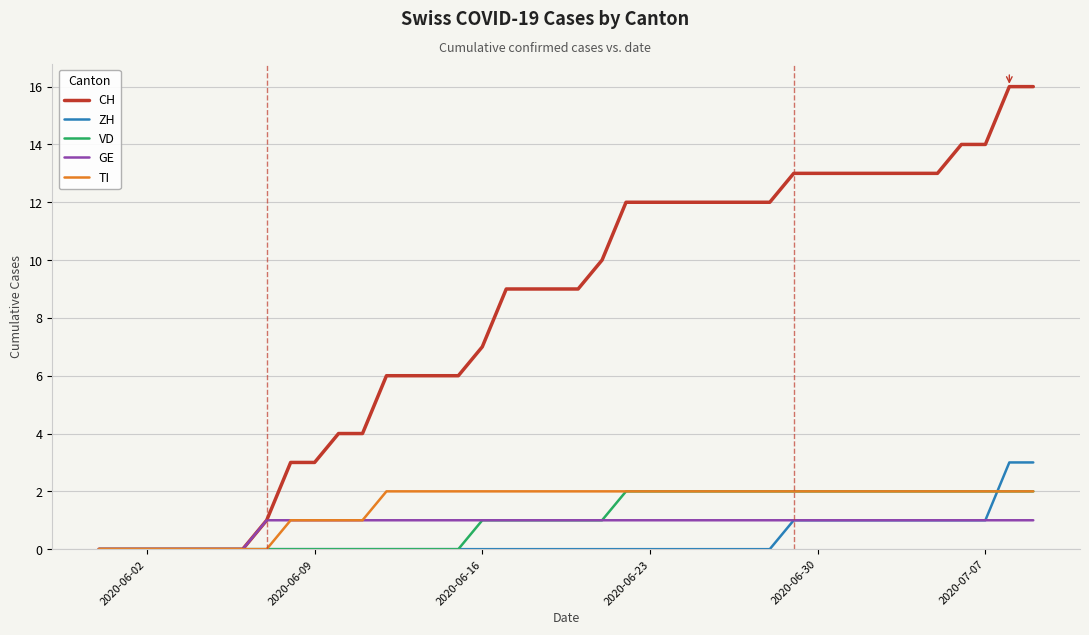

Which series has the largest range (max minus min)?

CH